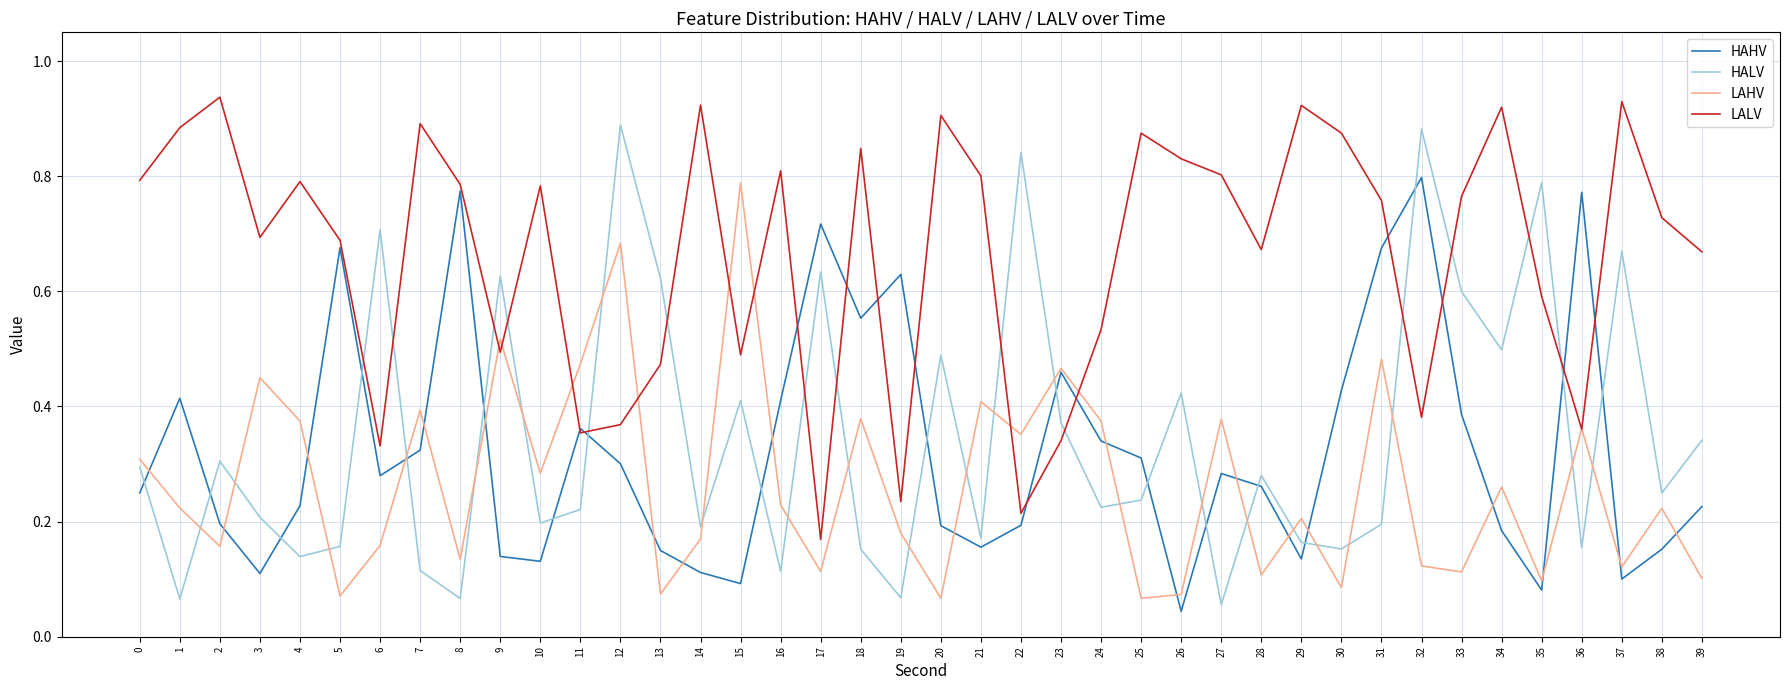

How many interior local valleys does the HAHV series have?

10